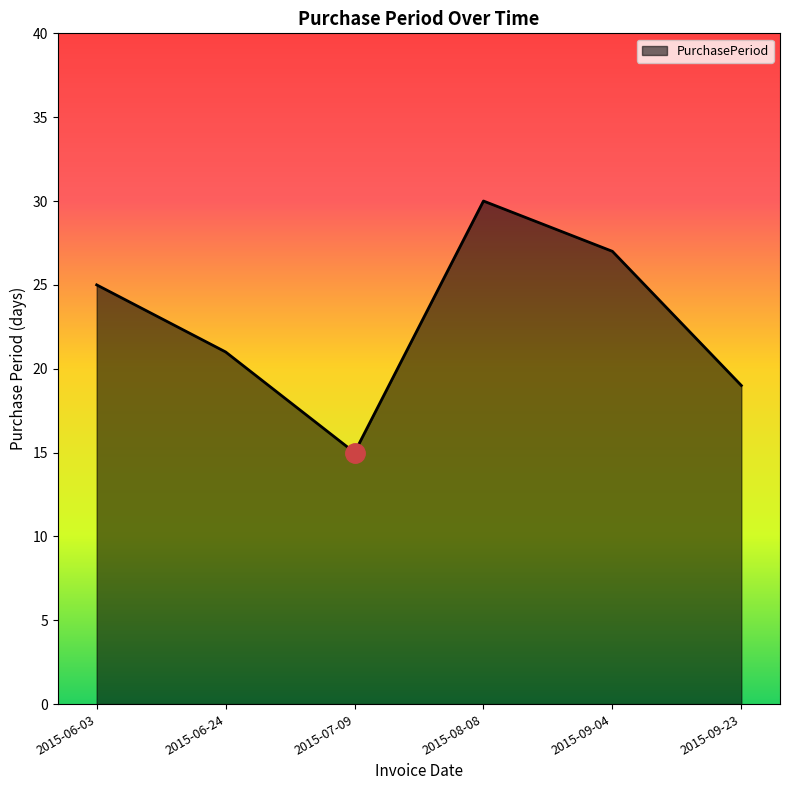

At which category does the chart reach its minimum across all series?

2015-07-09